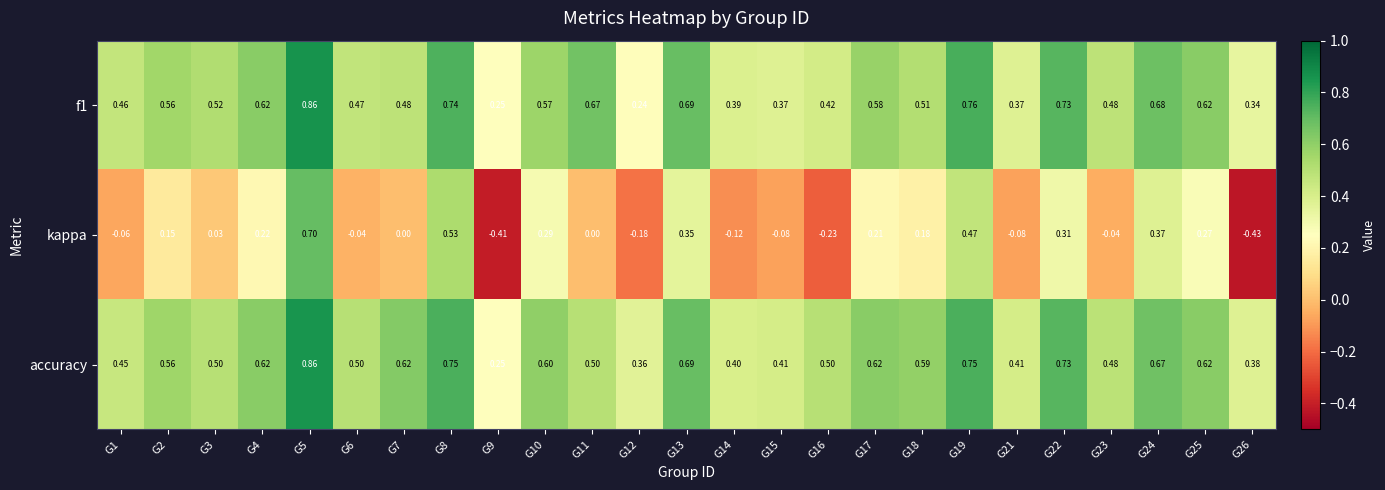

Which series has the widest spread of values?

kappa